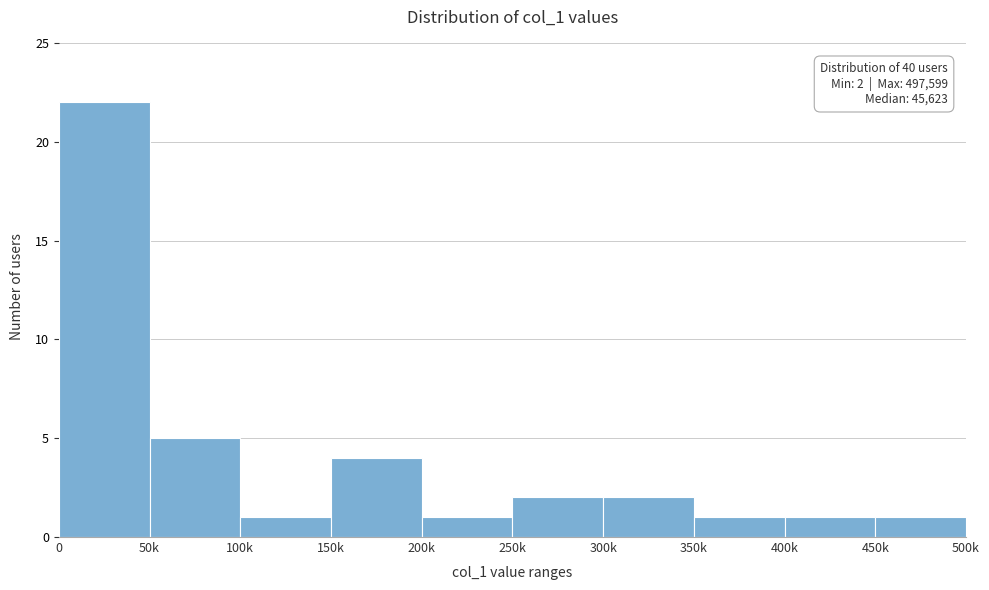

Reading right to left, transcribe all the data shown in this chart.

450k=1	400k=1	350k=1	300k=2	250k=2	200k=1	150k=4	100k=1	50k=5	0=22